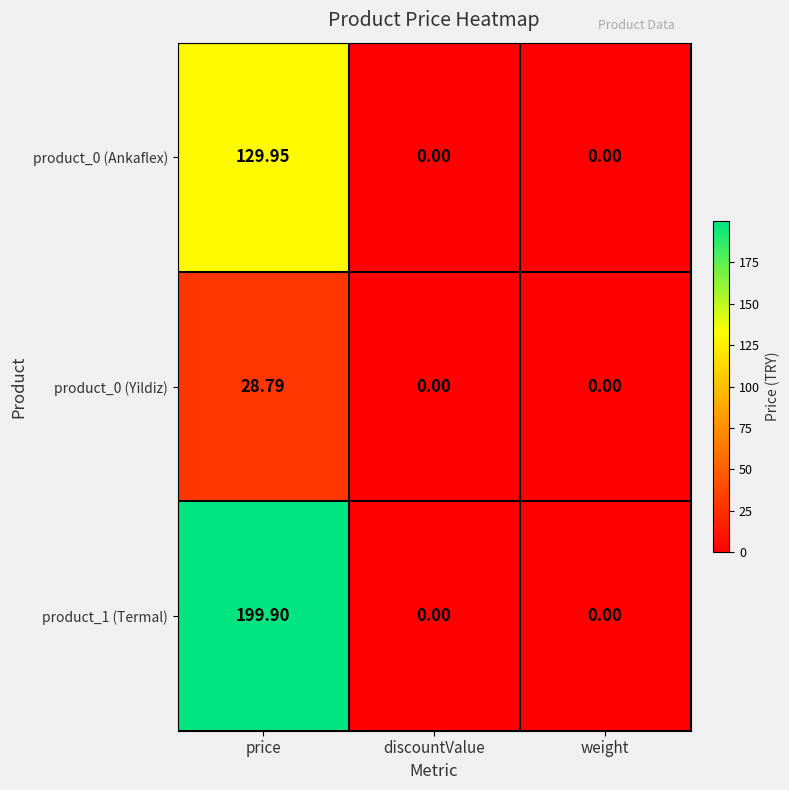

Which series changed the most between price and discountValue?

product_1 (Termal)